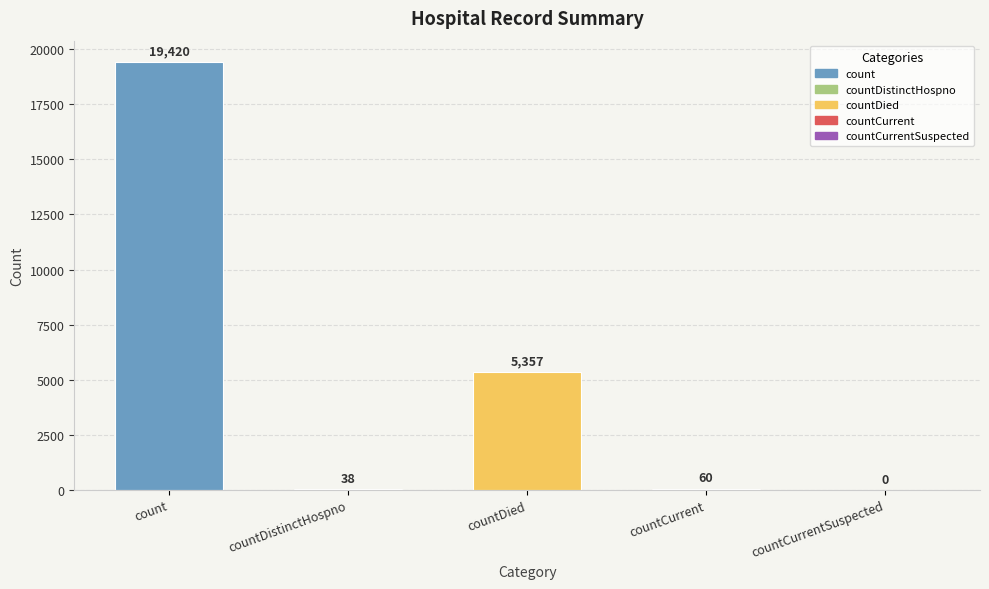

Reading left to right, list all the values displayed in this chart.

count=19420	countDistinctHospno=38	countDied=5357	countCurrent=60	countCurrentSuspected=0